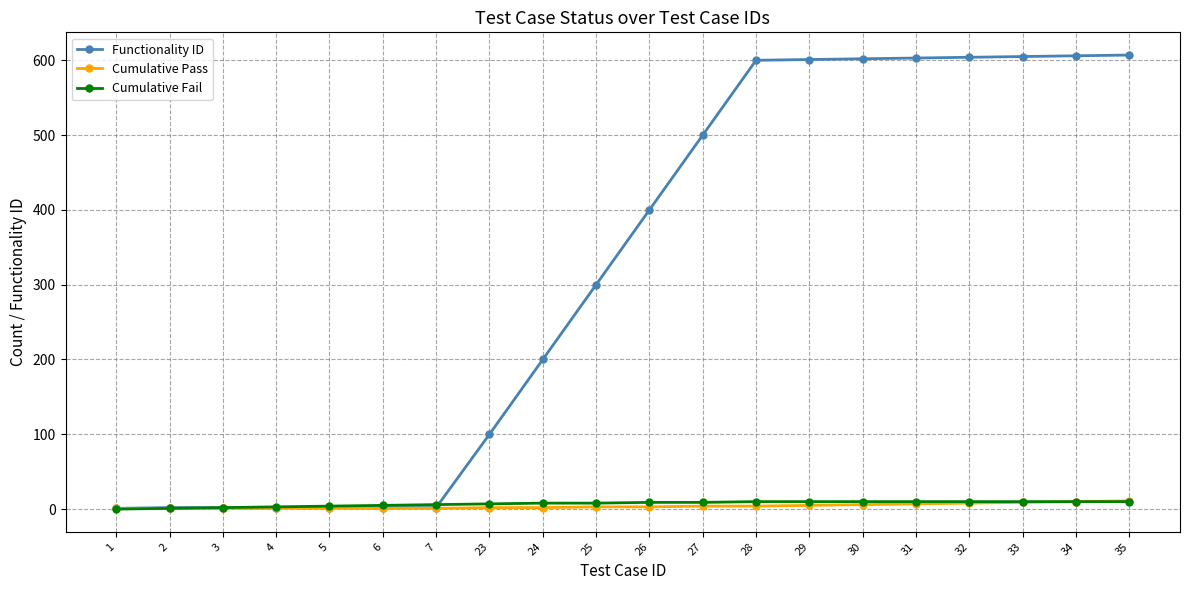

Is it true that Functionality ID equals 604 at 32?

True